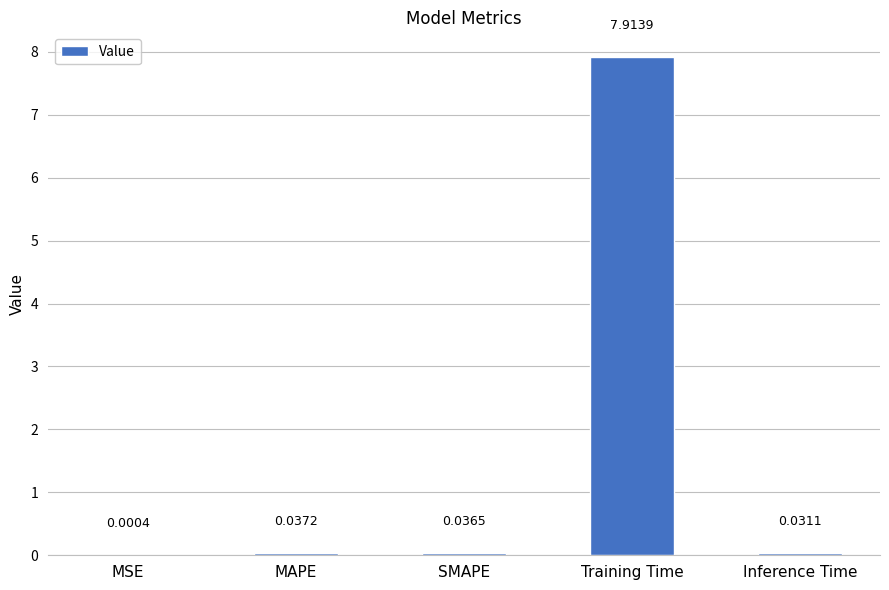

Are the bars horizontal?

No